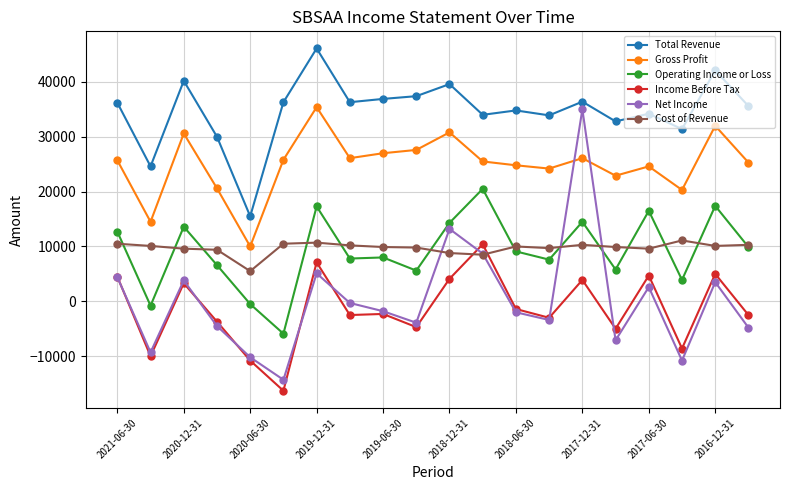

True or false: Operating Income or Loss has more than 0 interior local peaks.

True